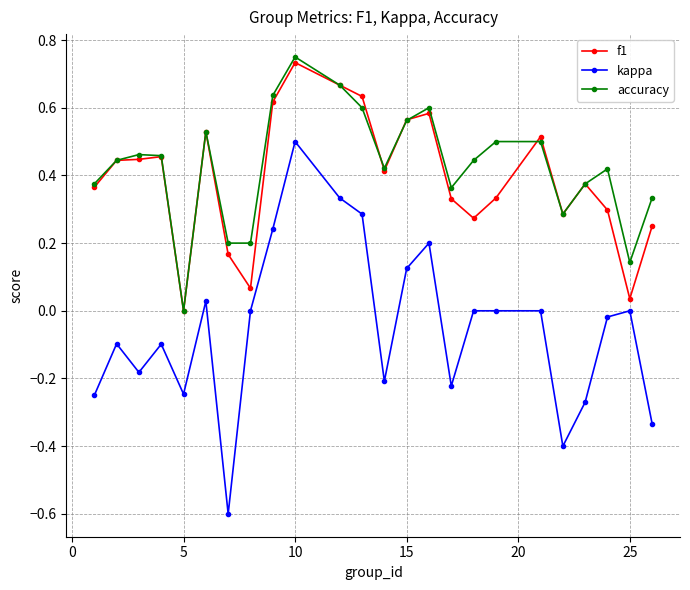

True or false: f1 has more than 1 points higher than both neighbors.

True